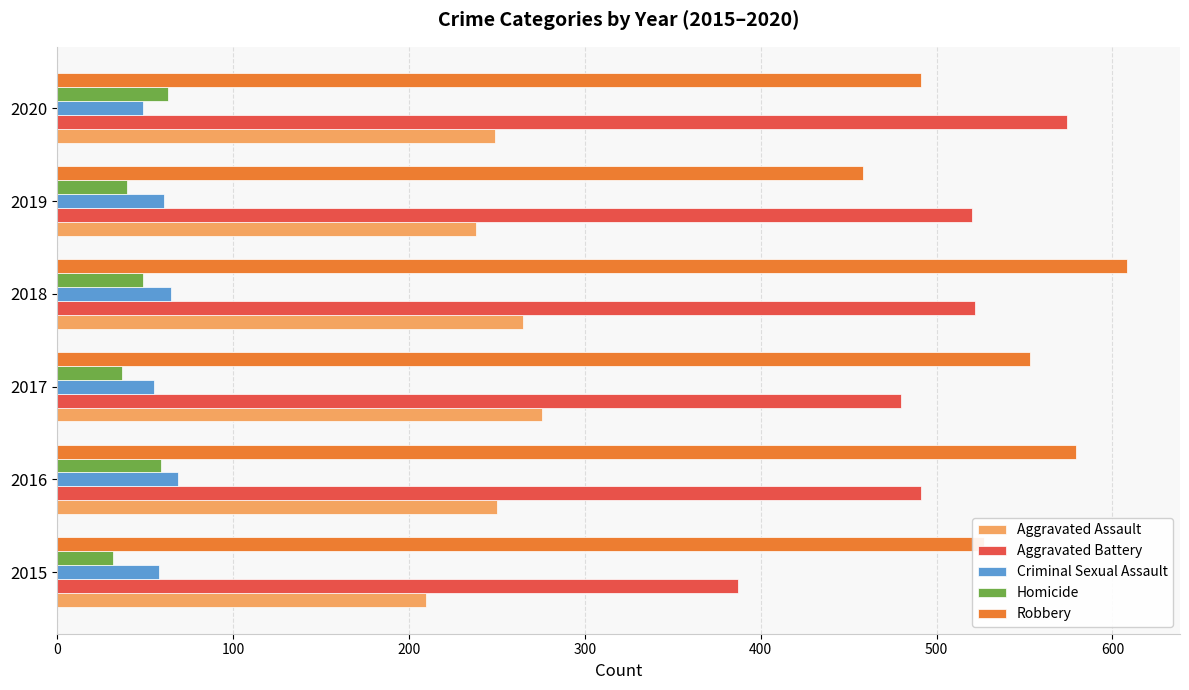

What is the difference between the maximum and minimum values in the Criminal Sexual Assault series?

20